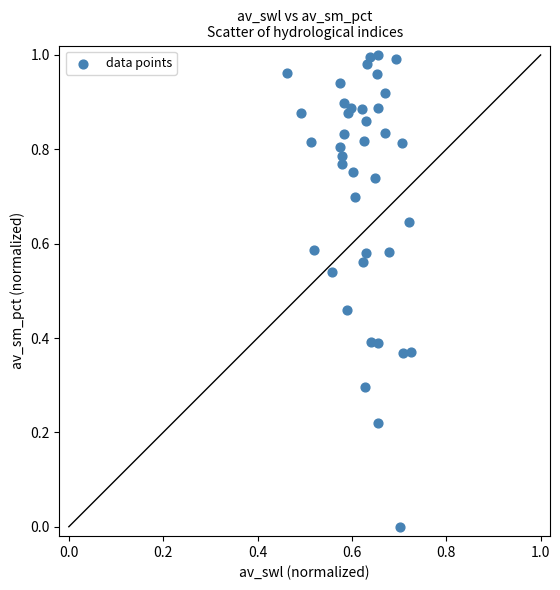

What is the range of X values (max minus min)?

0.3